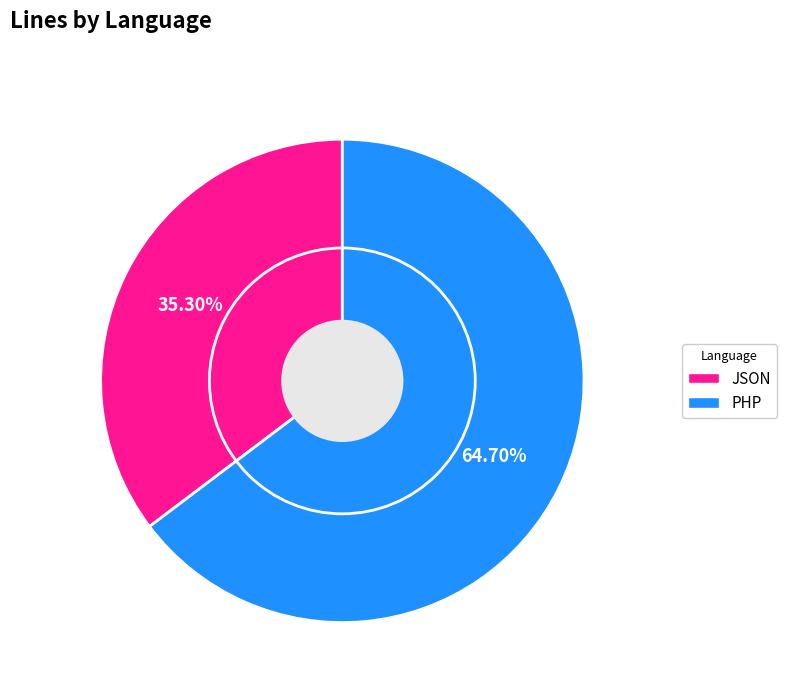

The JSON slice represents 35% of the pie. True or false?

True